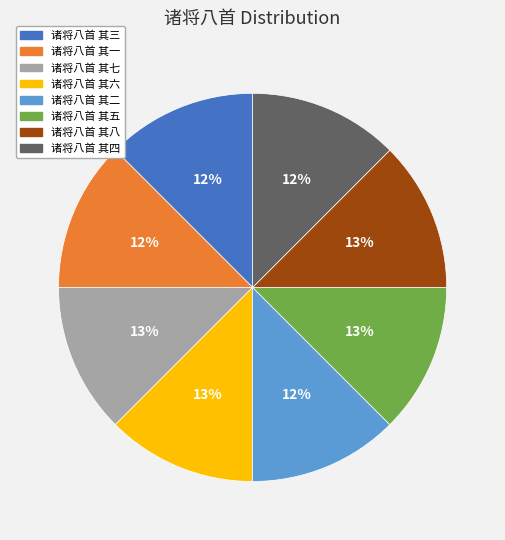

Is there a majority slice in this chart?

No